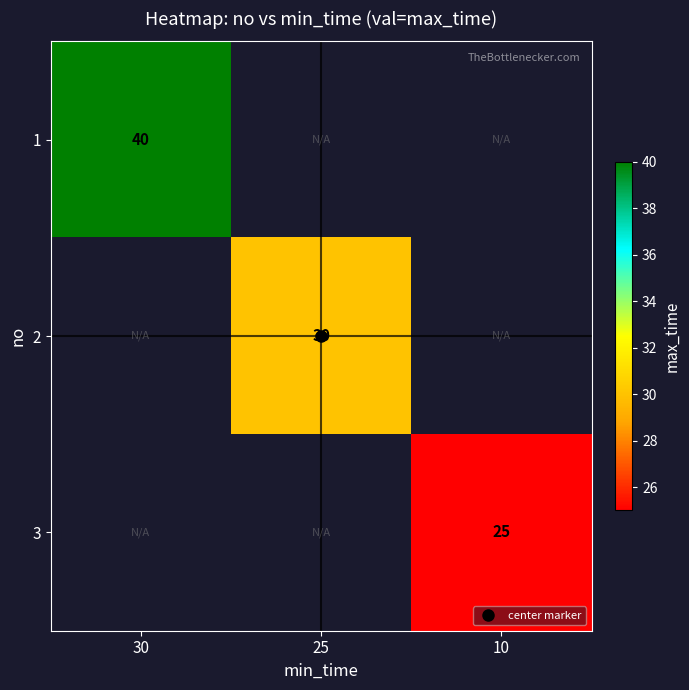

What is the greatest value displayed?

40.0